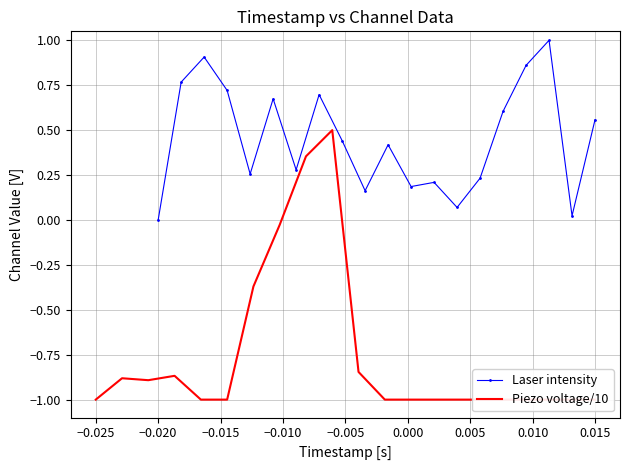

What are all the series names shown in the legend?

Laser intensity, Piezo voltage/10